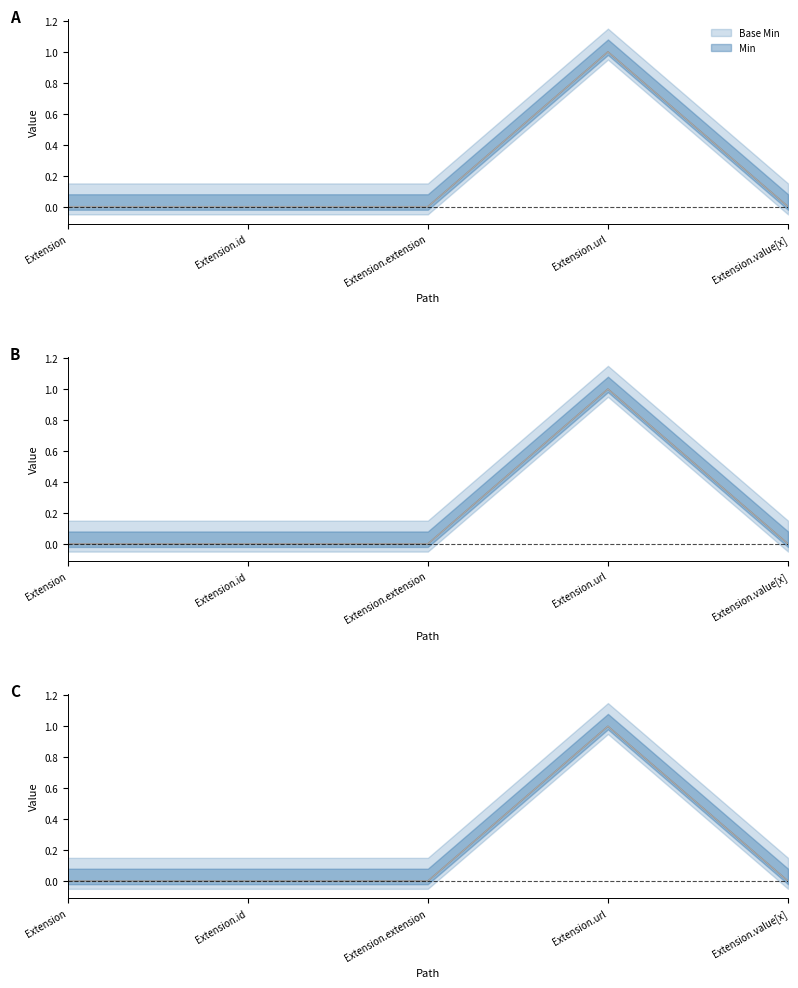

The Base Min series shows 0 at Extension.id. True or false?

True